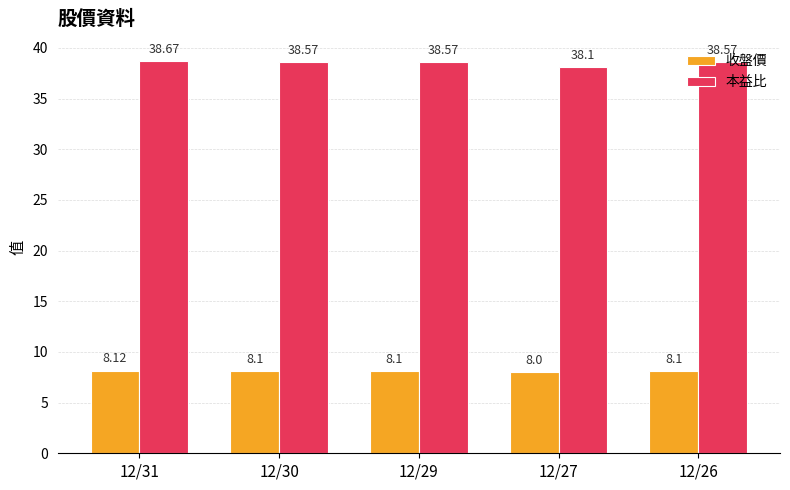

Rank the series by their maximum value, from highest to lowest.

本益比, 收盤價